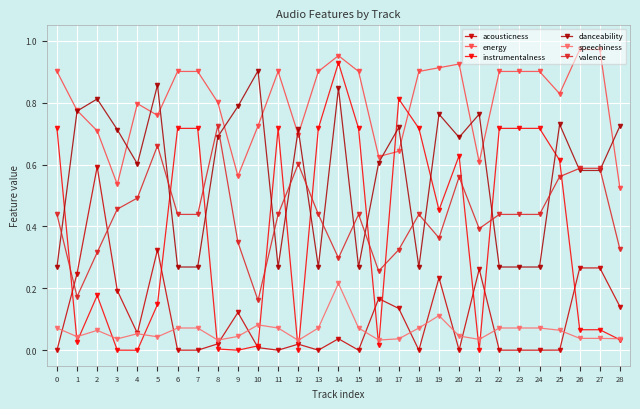

List the labels in order of instrumentalness value, smallest first.

4, 12, 21, 9, 3, 8, 10, 16, 1, 28, 26, 27, 5, 2, 19, 25, 20, 0, 6, 7, 11, 13, 15, 18, 22, 23, 24, 17, 14